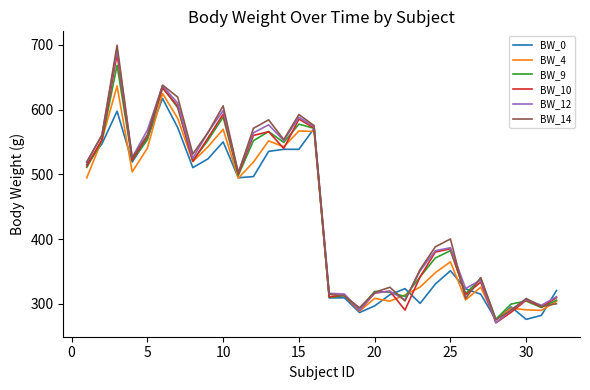

What is the smallest value displayed?

270.7